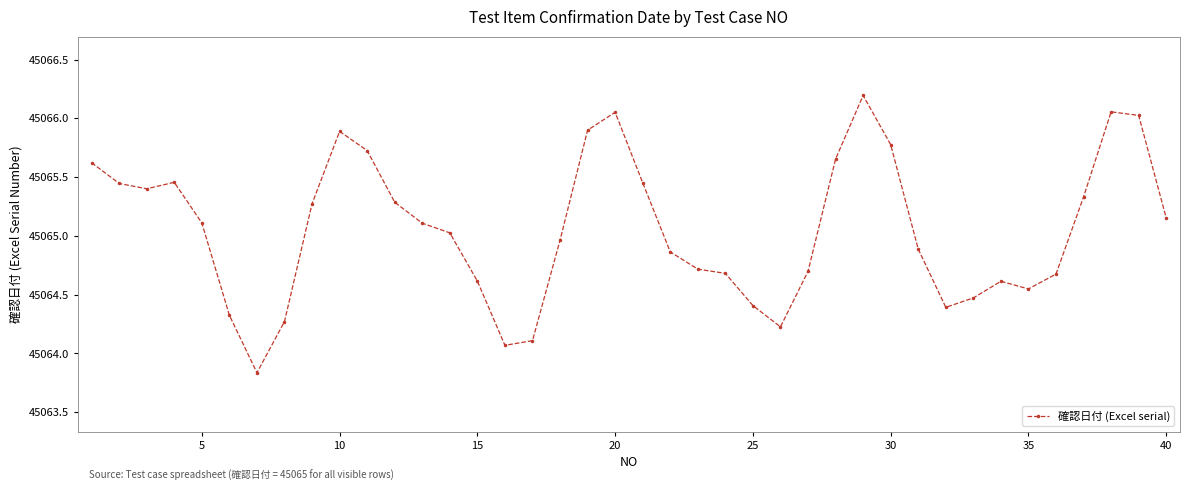

What is the difference between the maximum and minimum values?

2.4